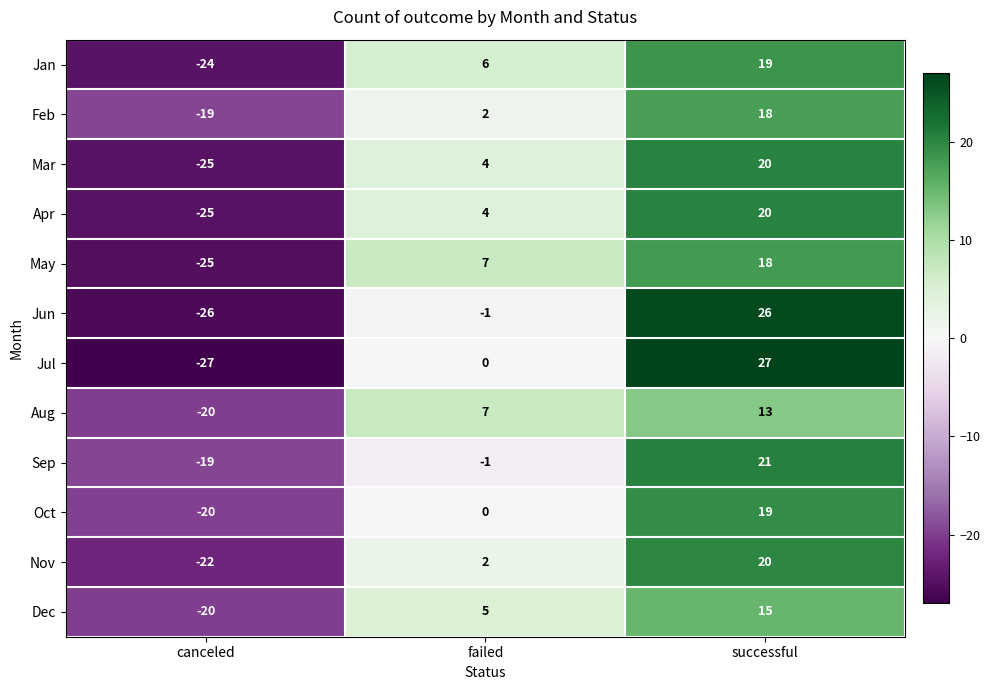

Which series has the widest spread of values?

Jul